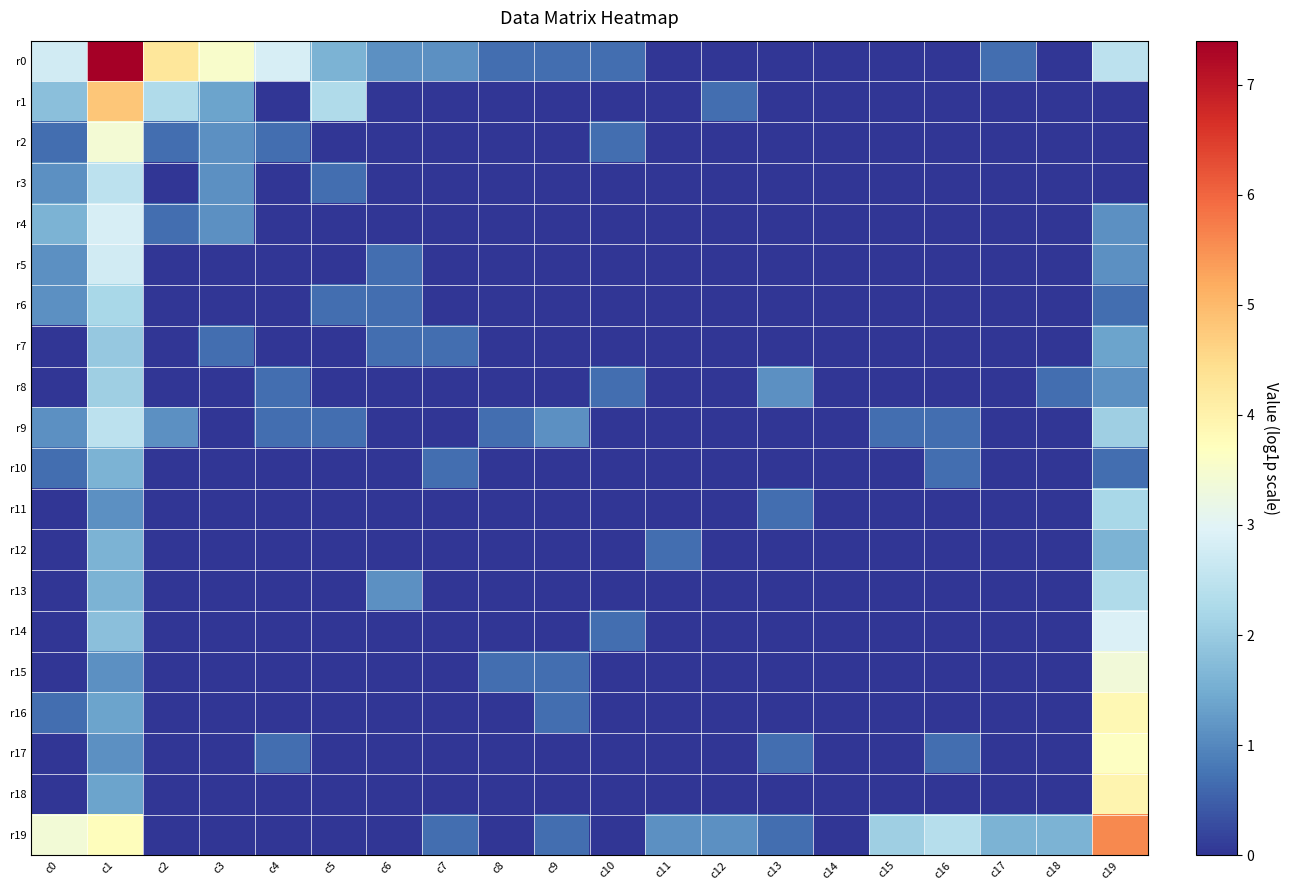

At how many categories does at least one series exceed 6?

1